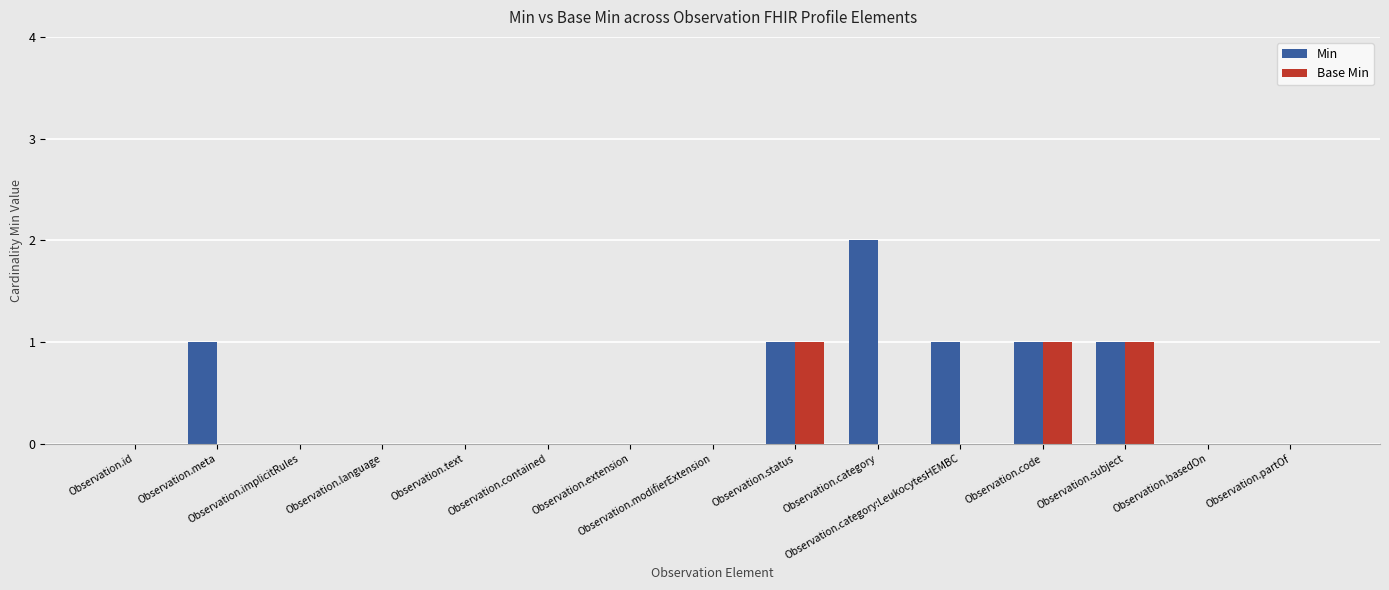

What is the sum of all Min values?

7